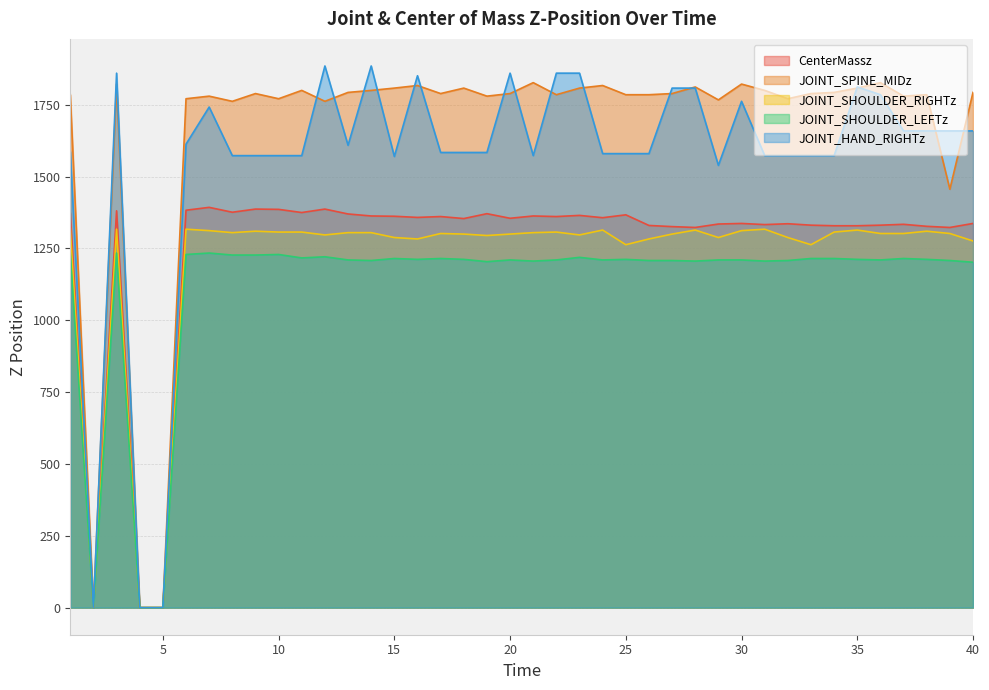

How many values in the JOINT_HAND_RIGHTz series are below 1587?

20